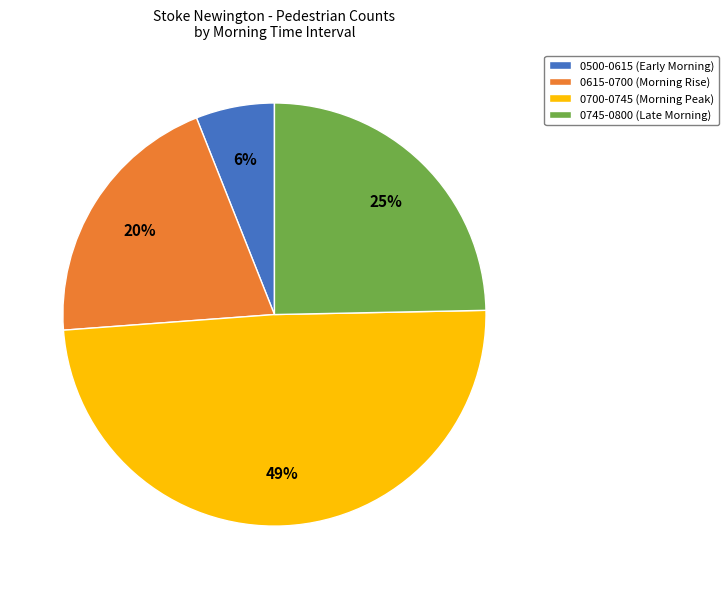

Is it true that 0745-0800 (Late Morning) is 32% of the pie?

False